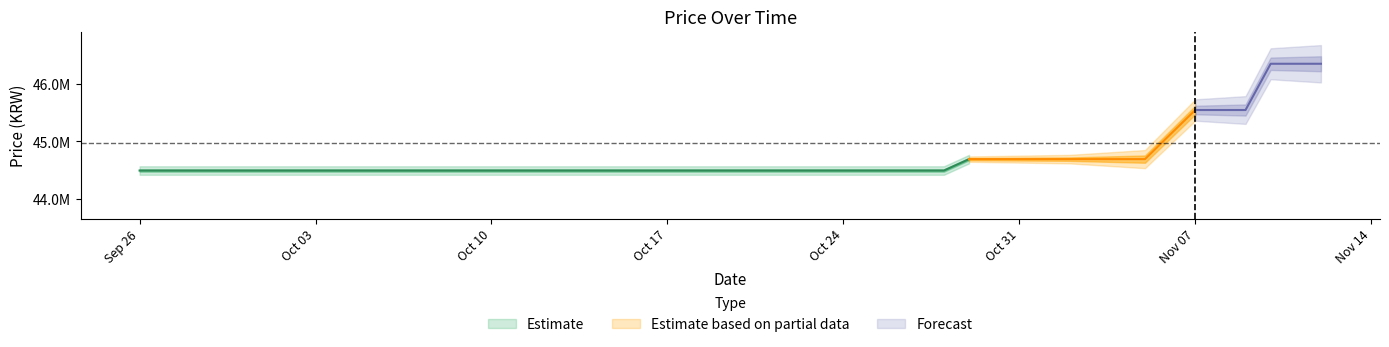

What is the approximate value of Price_lower at 2023-10-08, to the nearest 50?

44490000